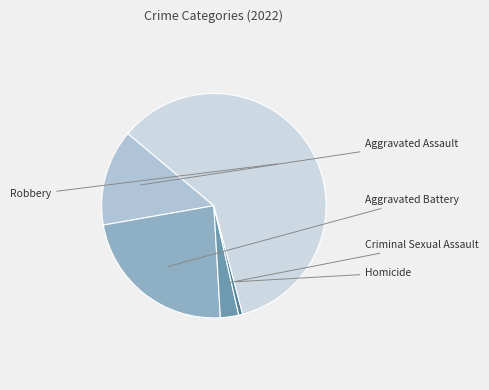

To the nearest percent, what is the combined percentage of Robbery and Aggravated Assault?

74%